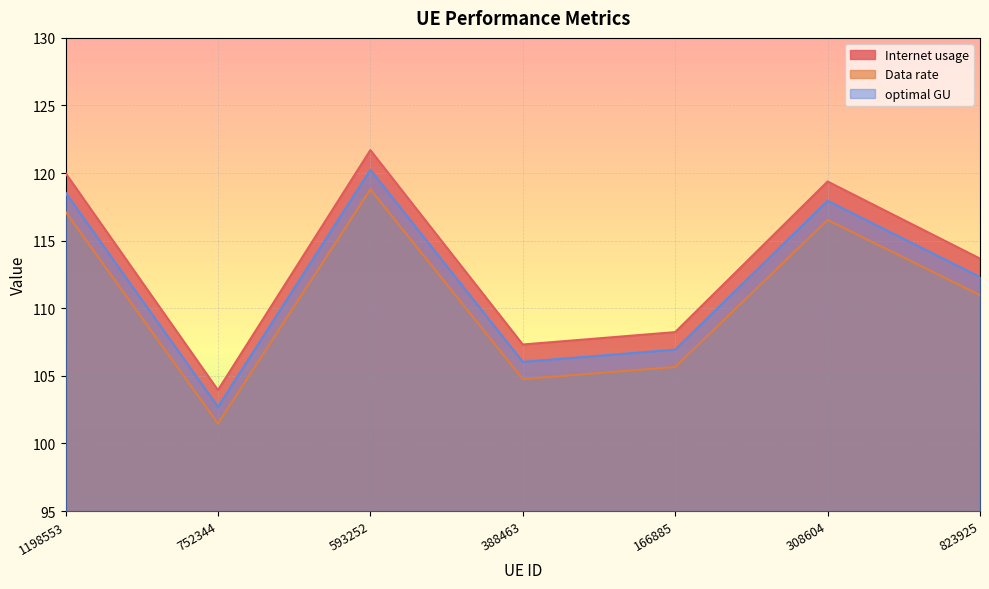

True or false: Internet usage and optimal GU cross at least once.

False